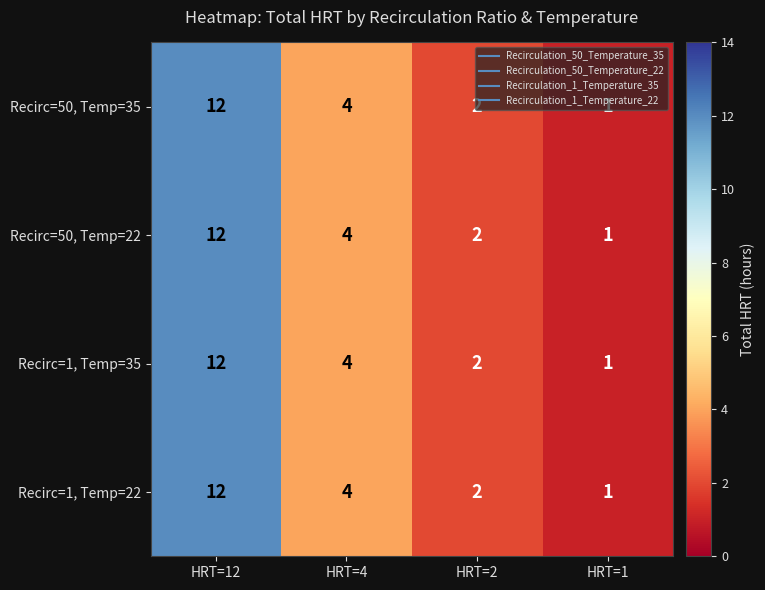

The Recirc=50, Temp=35 series shows 12 at HRT=12. True or false?

True